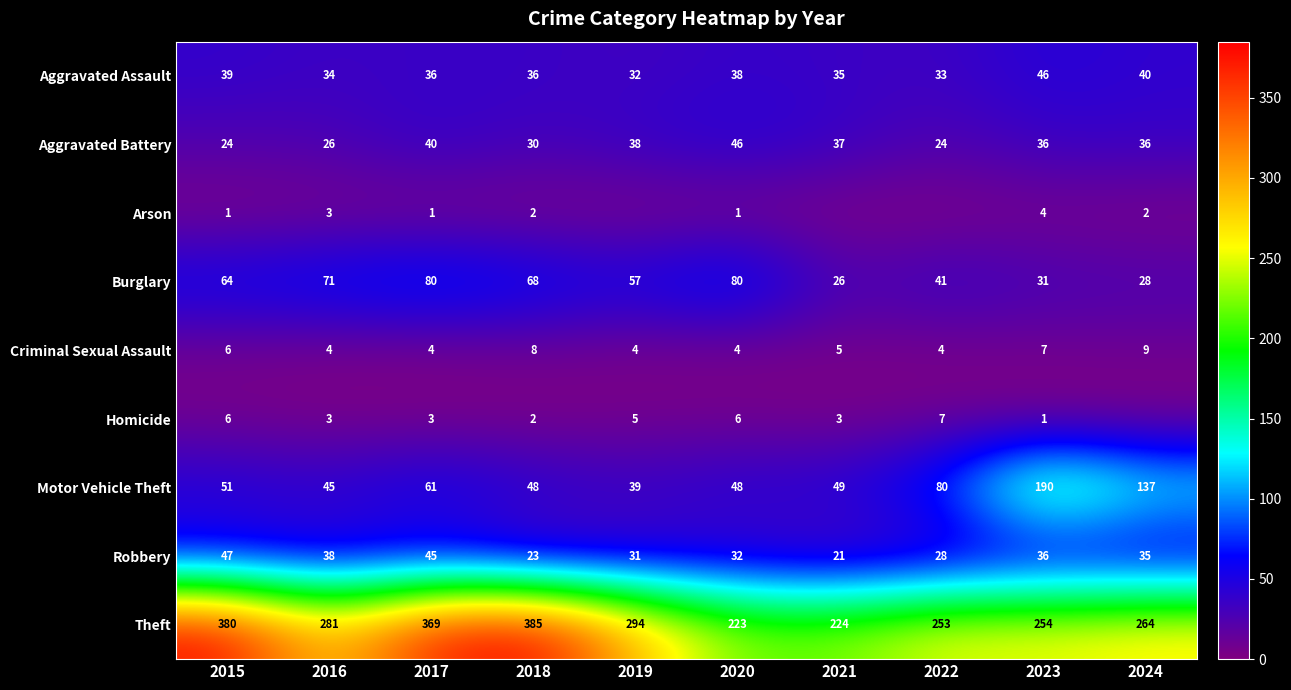

What is the spread (max minus min) of values at 2023?

253